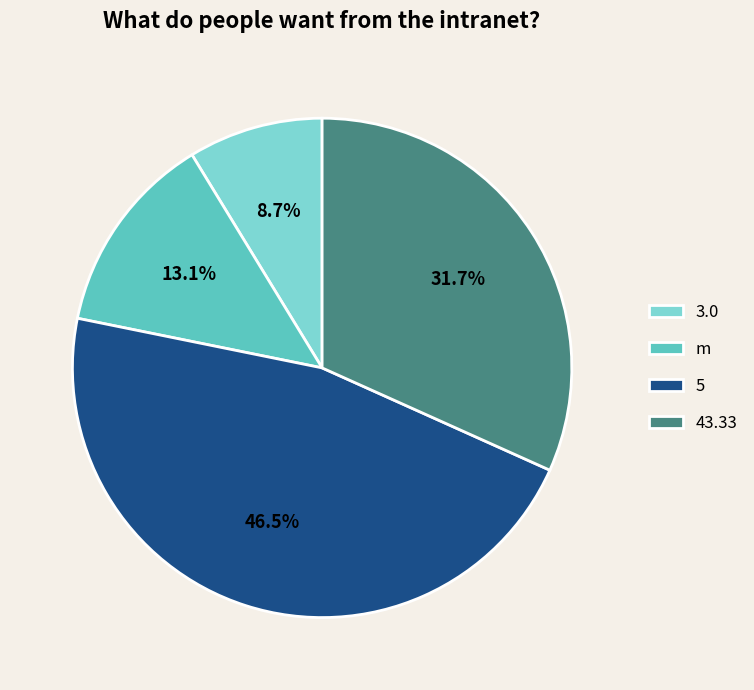

To the nearest percent, what is the average slice percentage?

25%